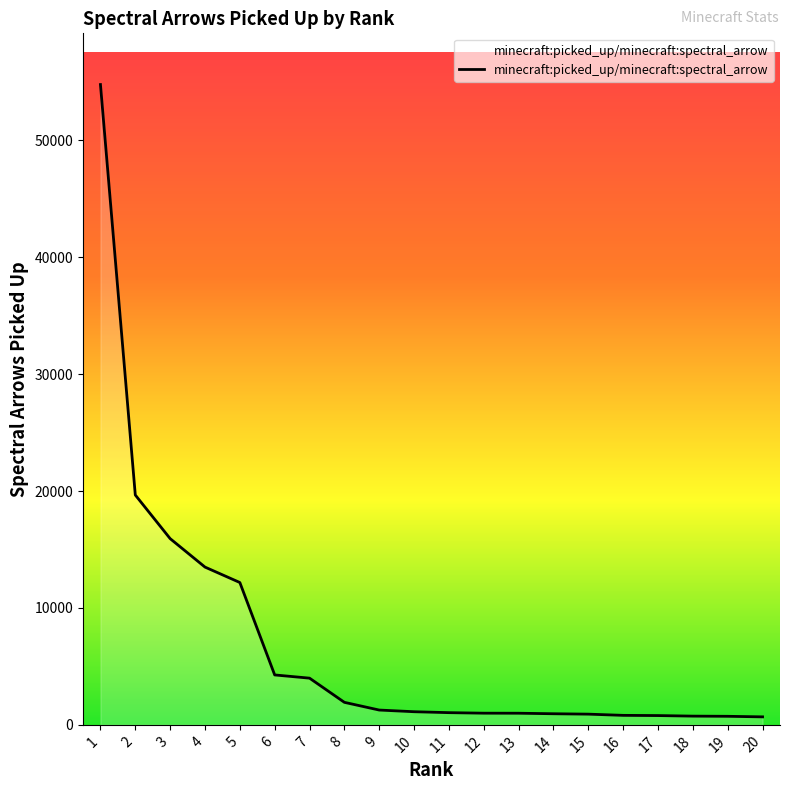

What is the average value?

6866